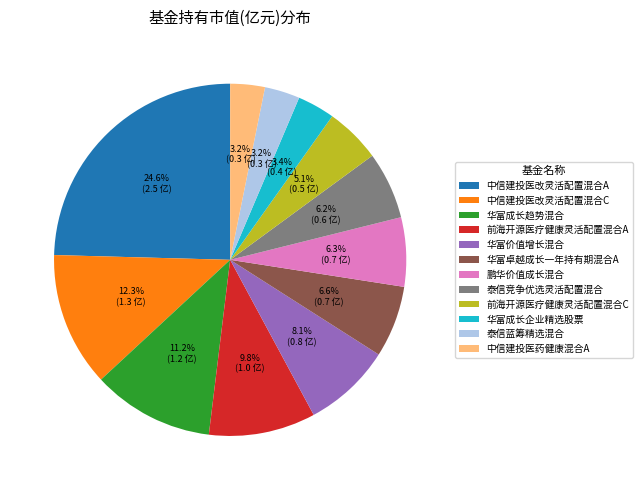

To the nearest percent, what portion does 中信建投医药健康混合A represent?

3%